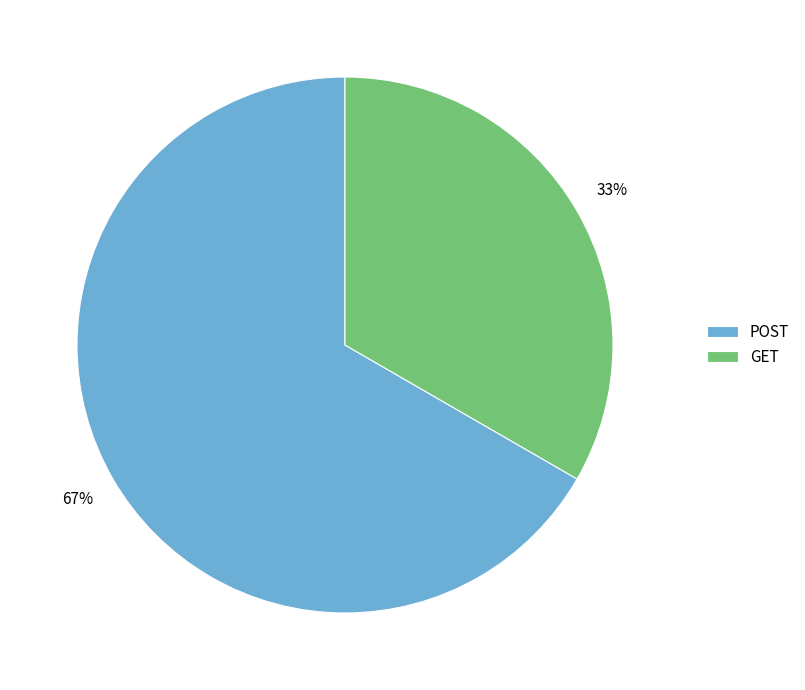

Count the number of slices in the pie.

2